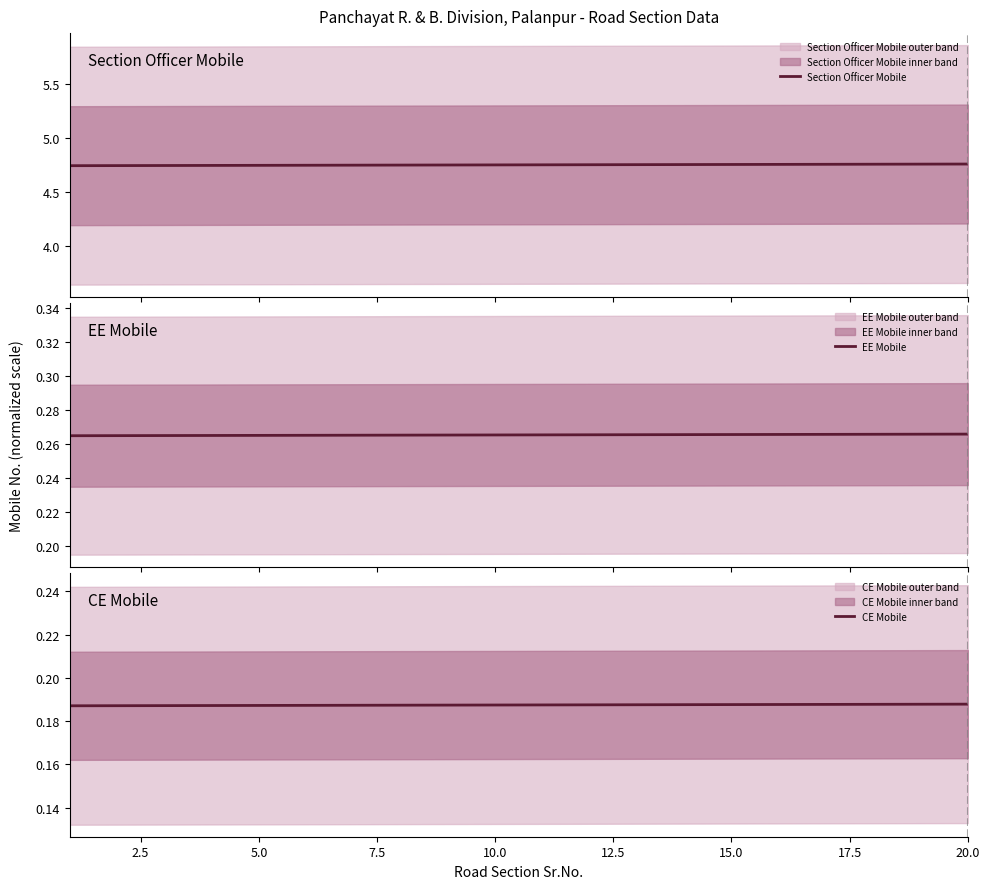

True or false: Section Officer Mobile and CE Mobile intersect in this chart.

False